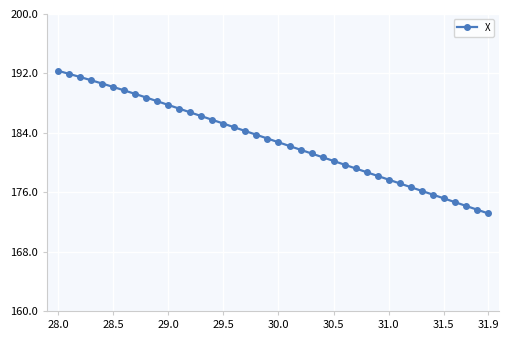

True or false: the data has more than 2 interior local peaks.

False